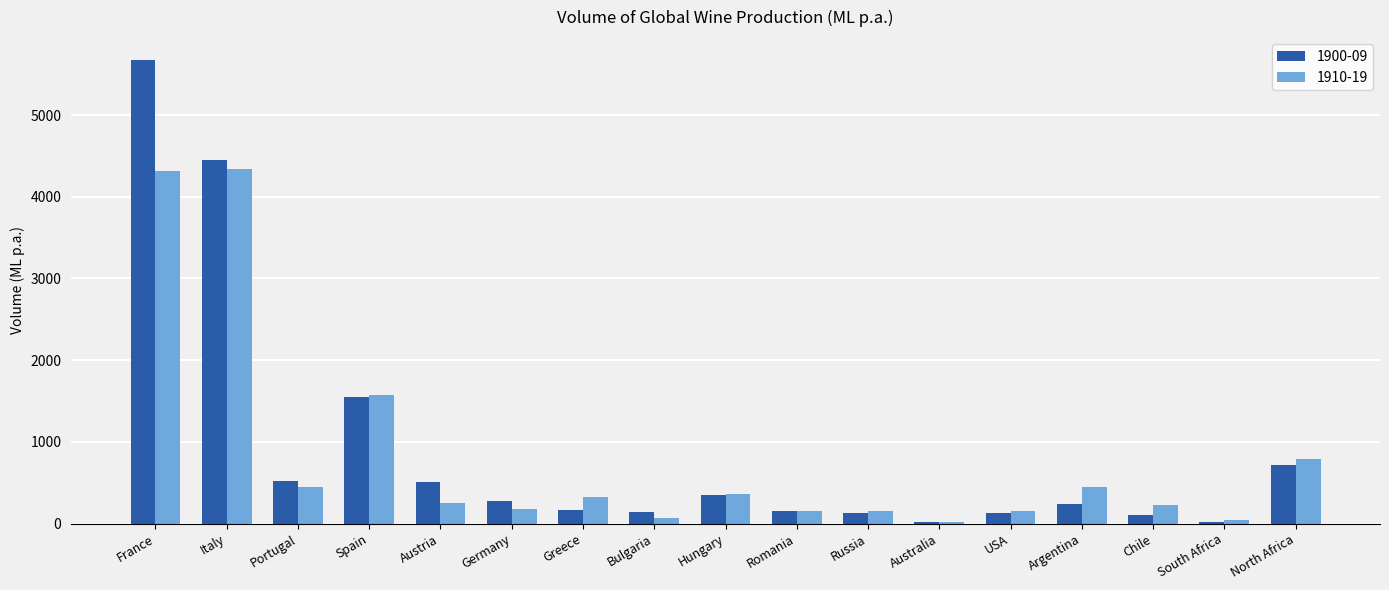

At how many categories does at least one series exceed 4066?

2